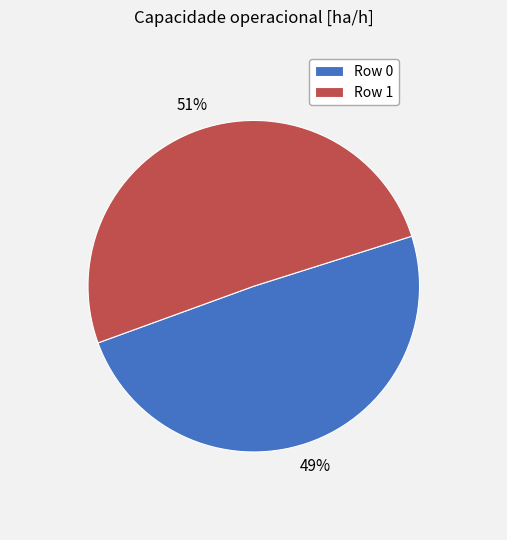

Rank the categories by value from lowest to highest.

Row 0, Row 1